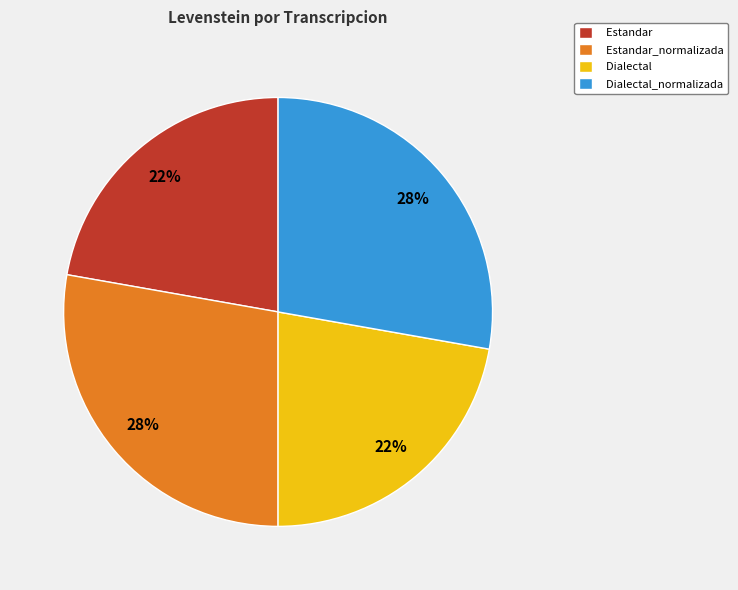

Do Estandar_normalizada and Dialectal_normalizada together represent more than half of the pie?

Yes